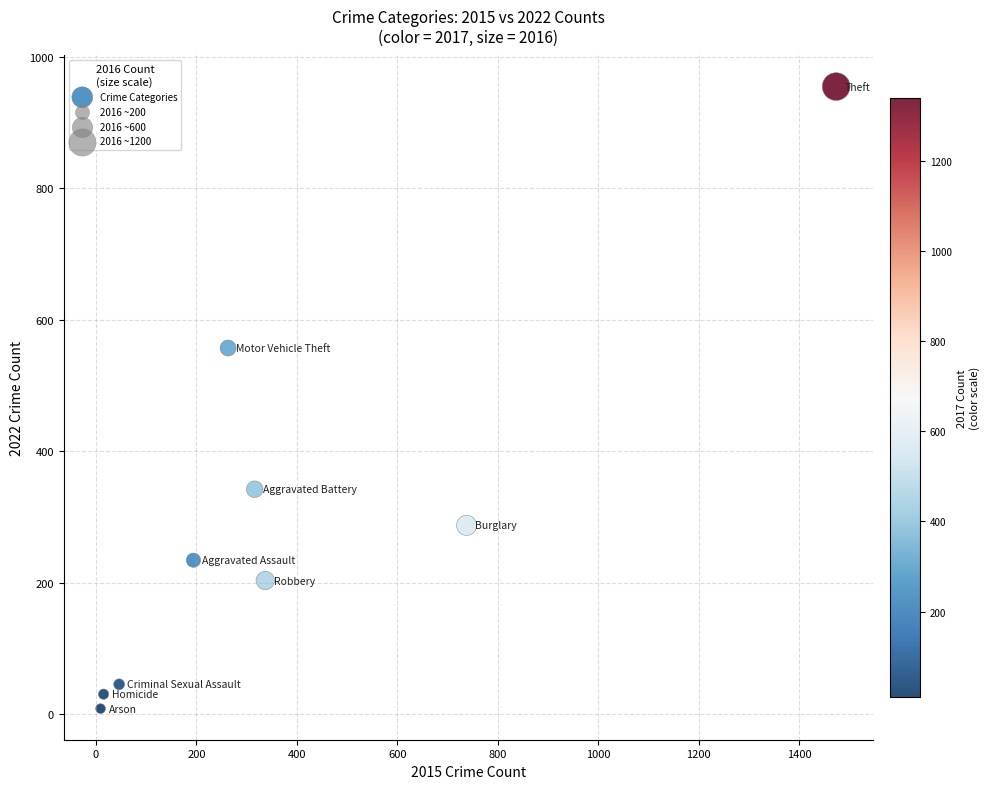

What is the range of X values (max minus min)?

1465